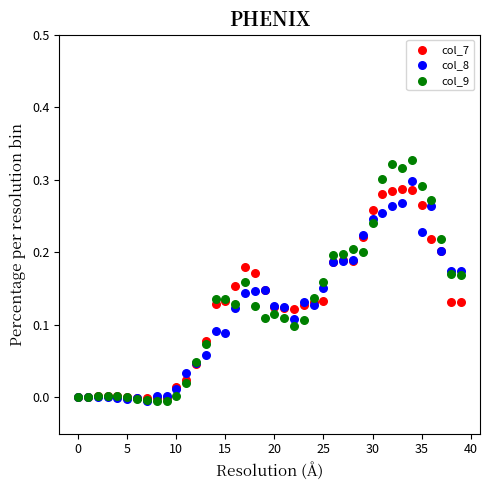

Which series reaches the maximum Y coordinate?

col_9